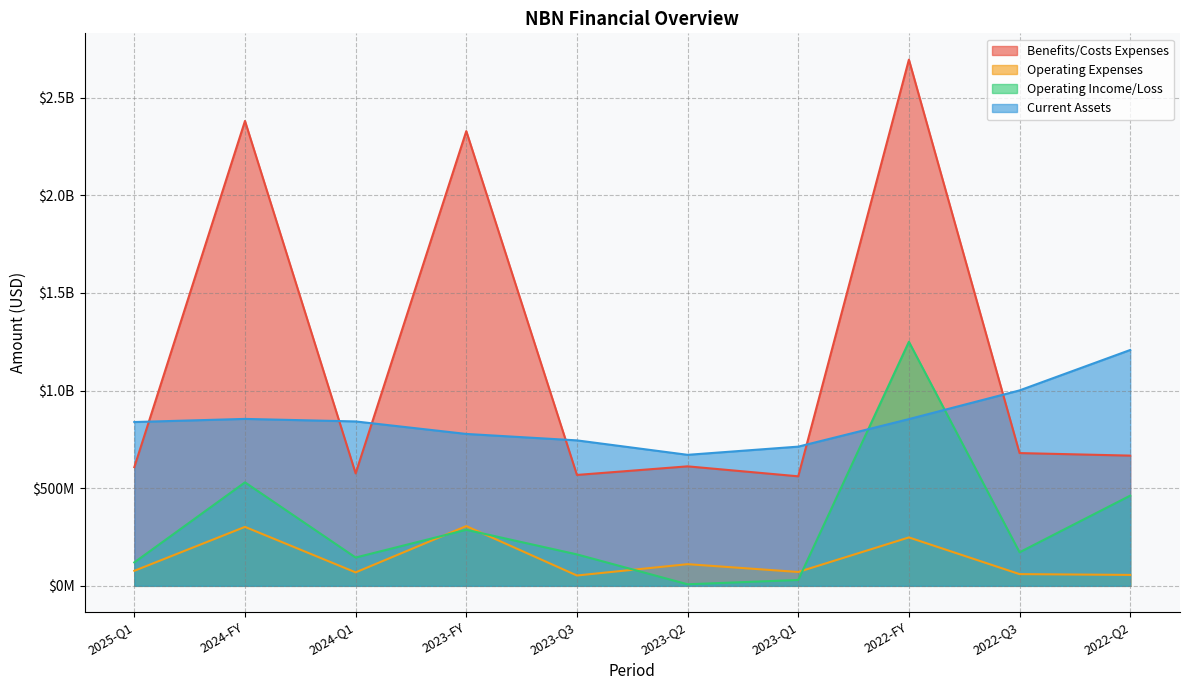

At how many categories does at least one series exceed 1906913997?

3